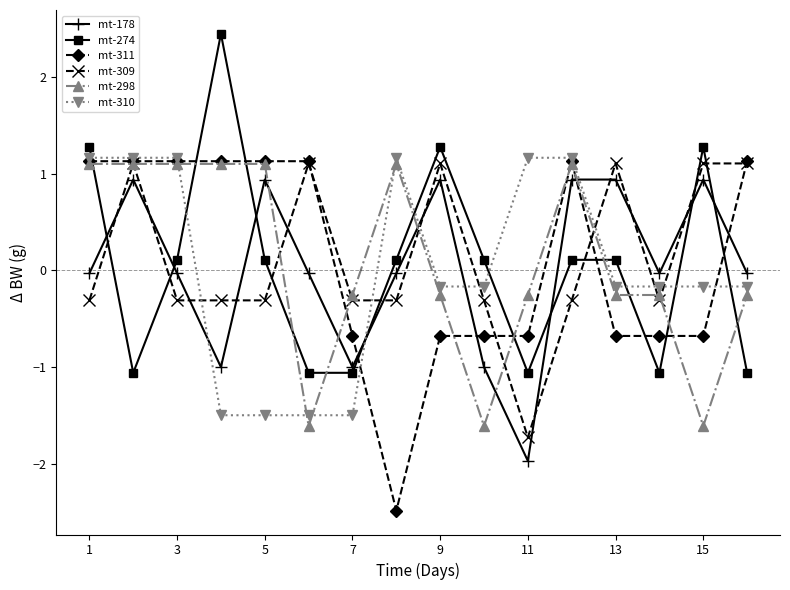

What is the minimum value for mt-311?

-2.5